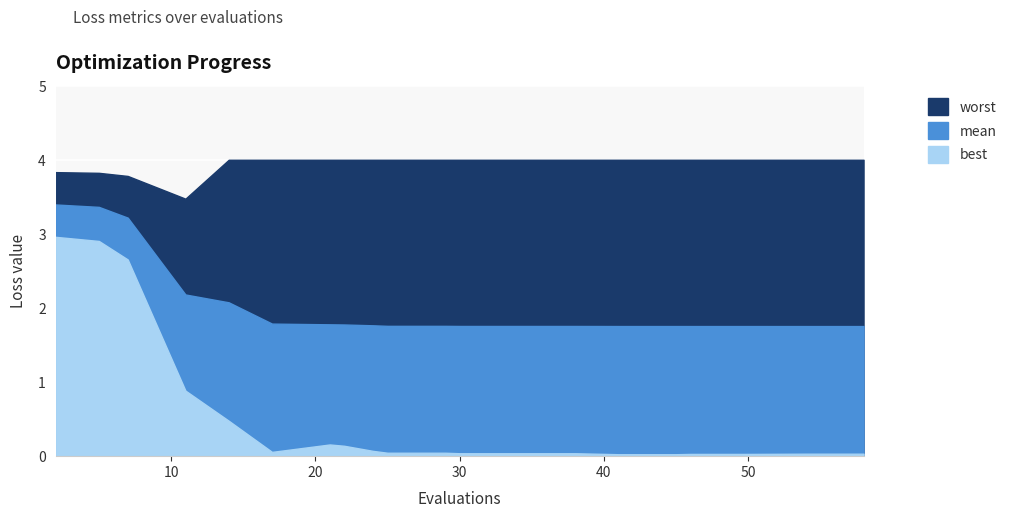

What is the sum of the best values at 41 and 30?

0.1